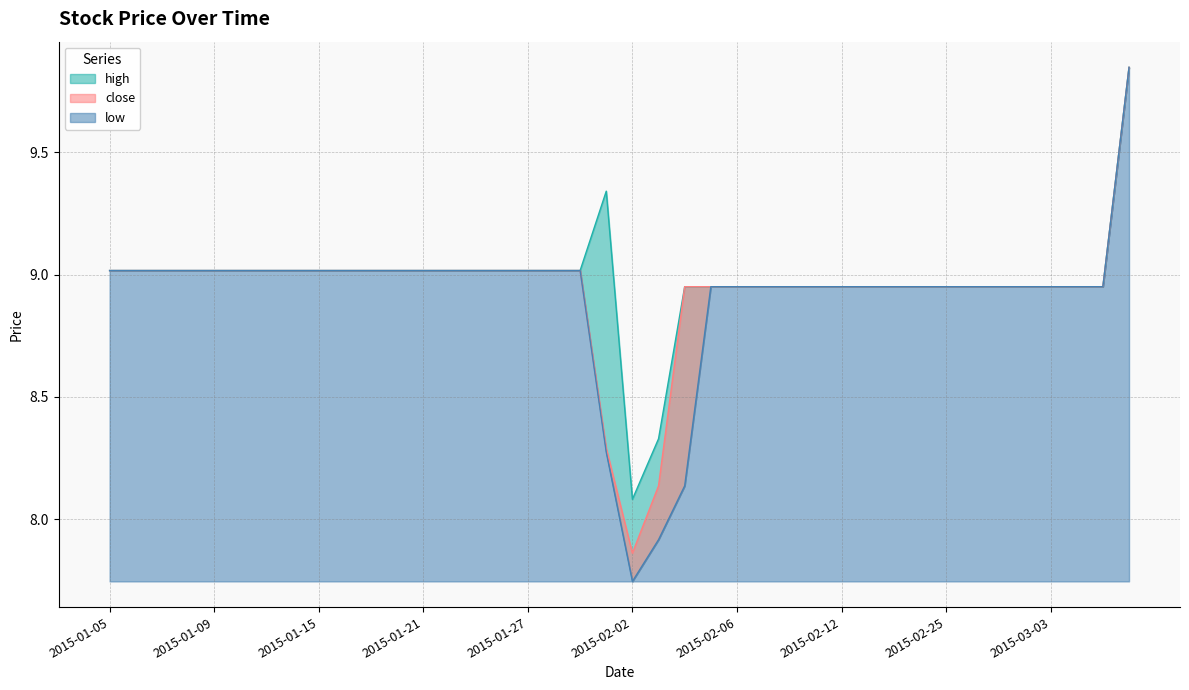

At which label is high closest to 8?

2015-02-02